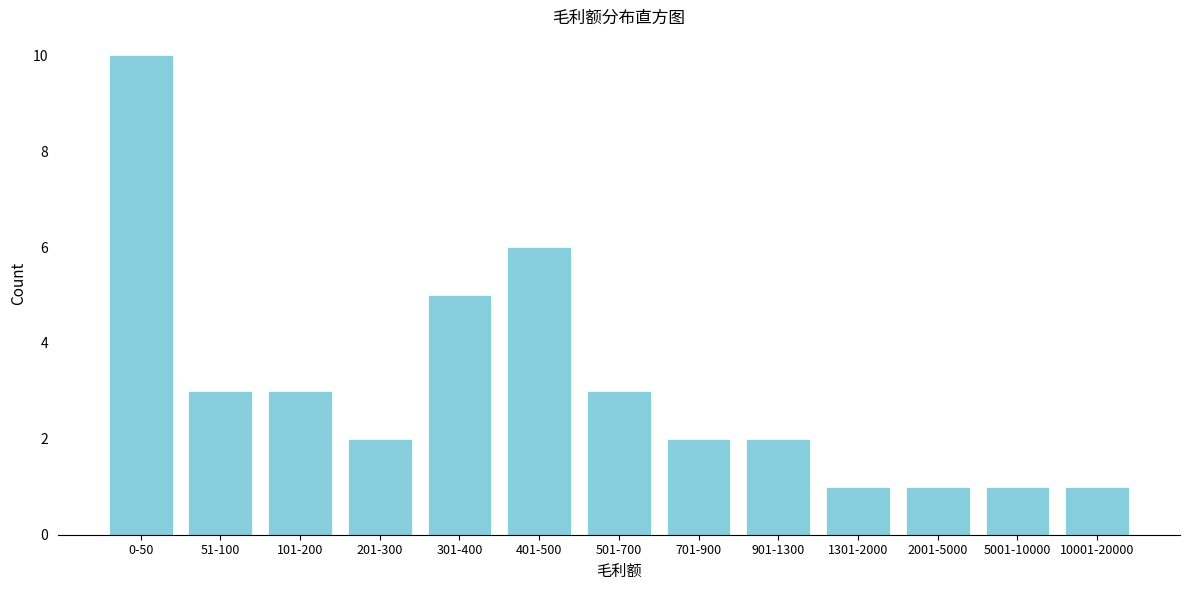

Reading right to left, list all the values displayed in this chart.

10001-20000=1	5001-10000=1	2001-5000=1	1301-2000=1	901-1300=2	701-900=2	501-700=3	401-500=6	301-400=5	201-300=2	101-200=3	51-100=3	0-50=10